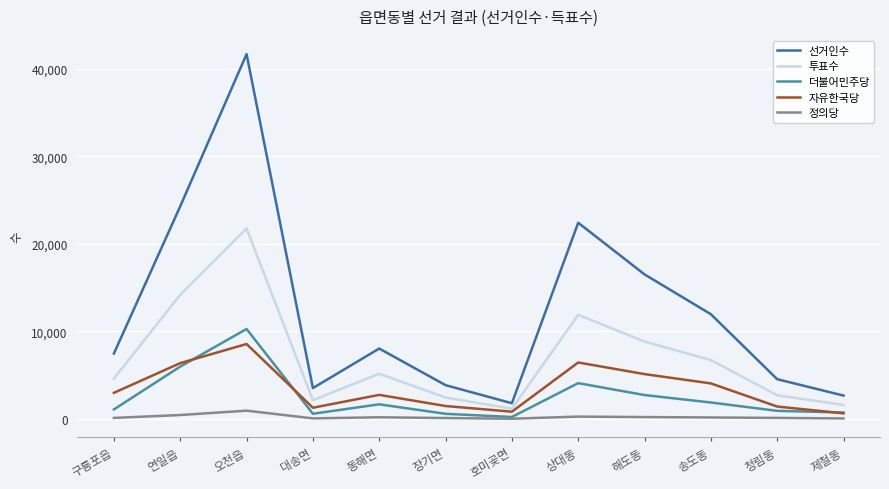

The 자유한국당 series shows 575 at 동해면. True or false?

False